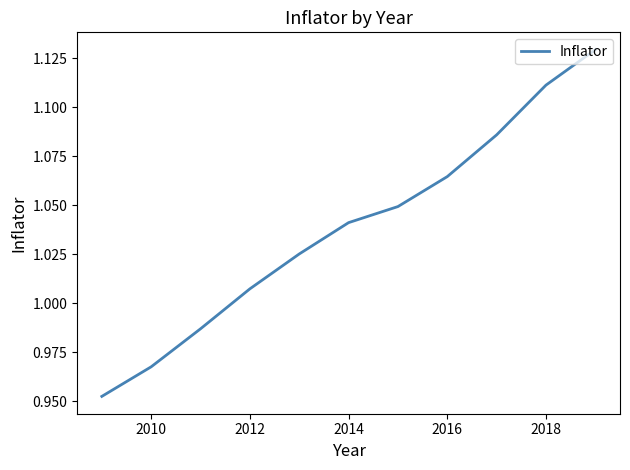

What is the difference between the second highest and second lowest values?

0.1